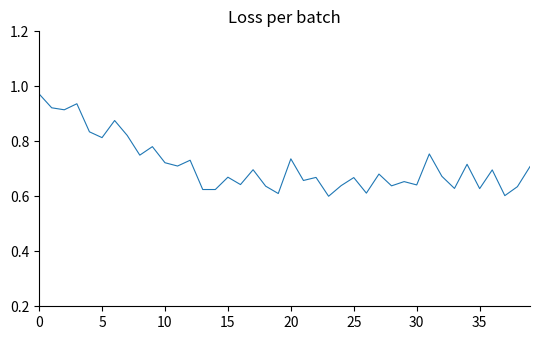

What is the maximum value shown in the chart?

1.0